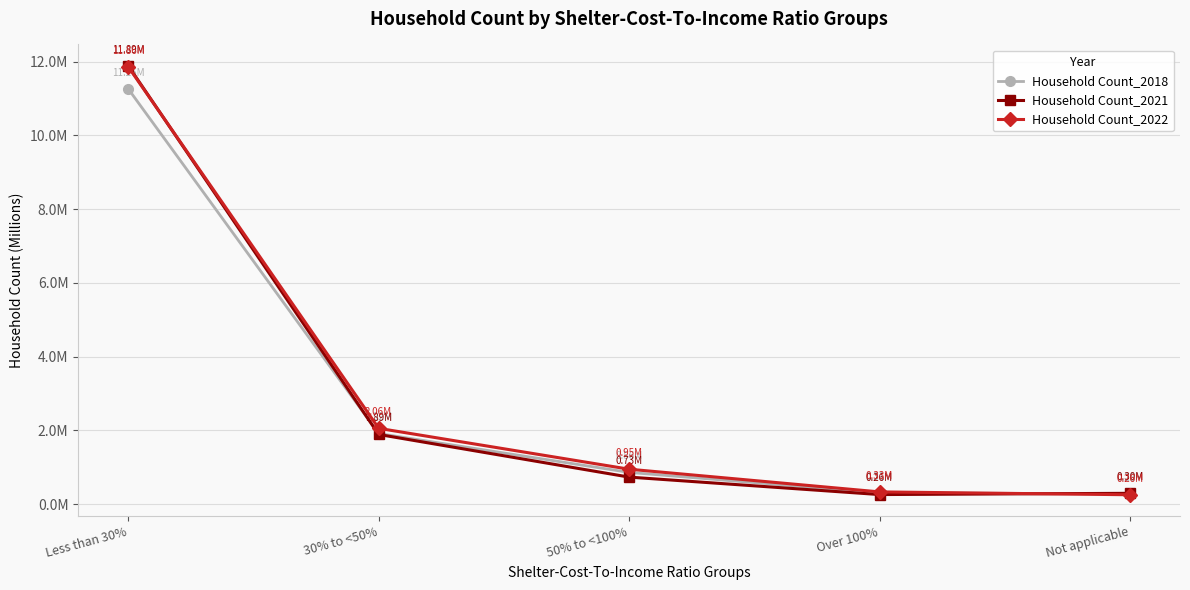

At which label does Household Count_2021 first exceed 734850?

Less than 30%